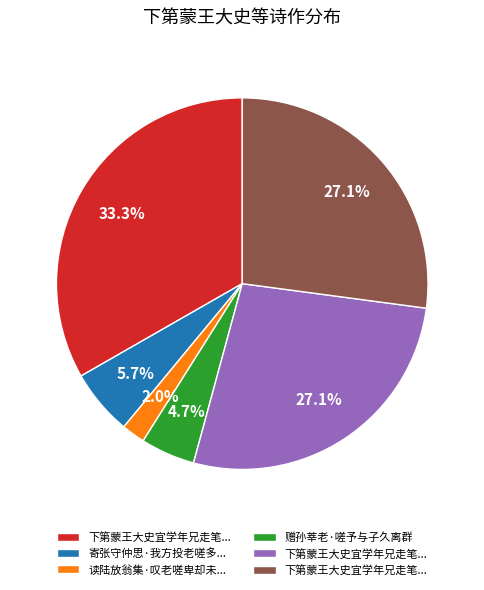

Is there a majority slice in this chart?

No